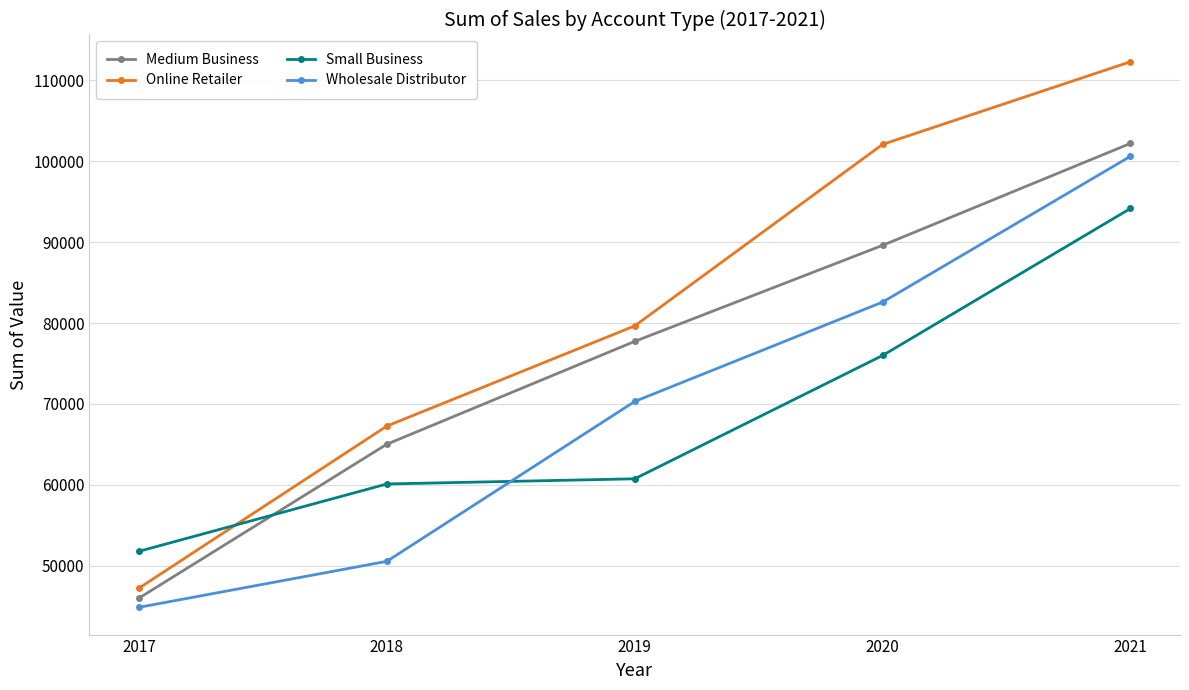

Where is Wholesale Distributor nearest to the value 72740?

2019